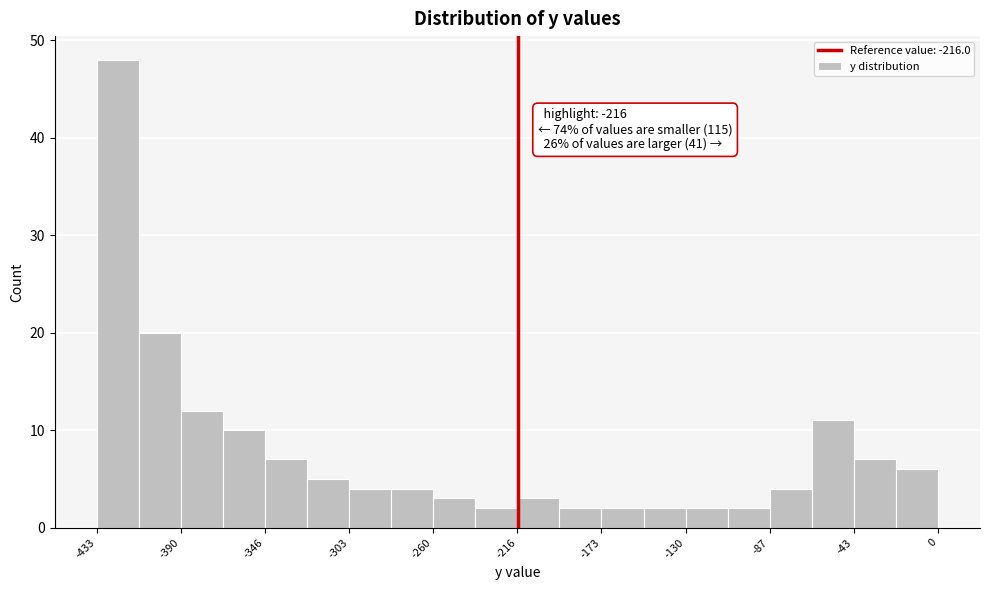

Over which range of the x-axis is the bar tallest?

-435 to -410